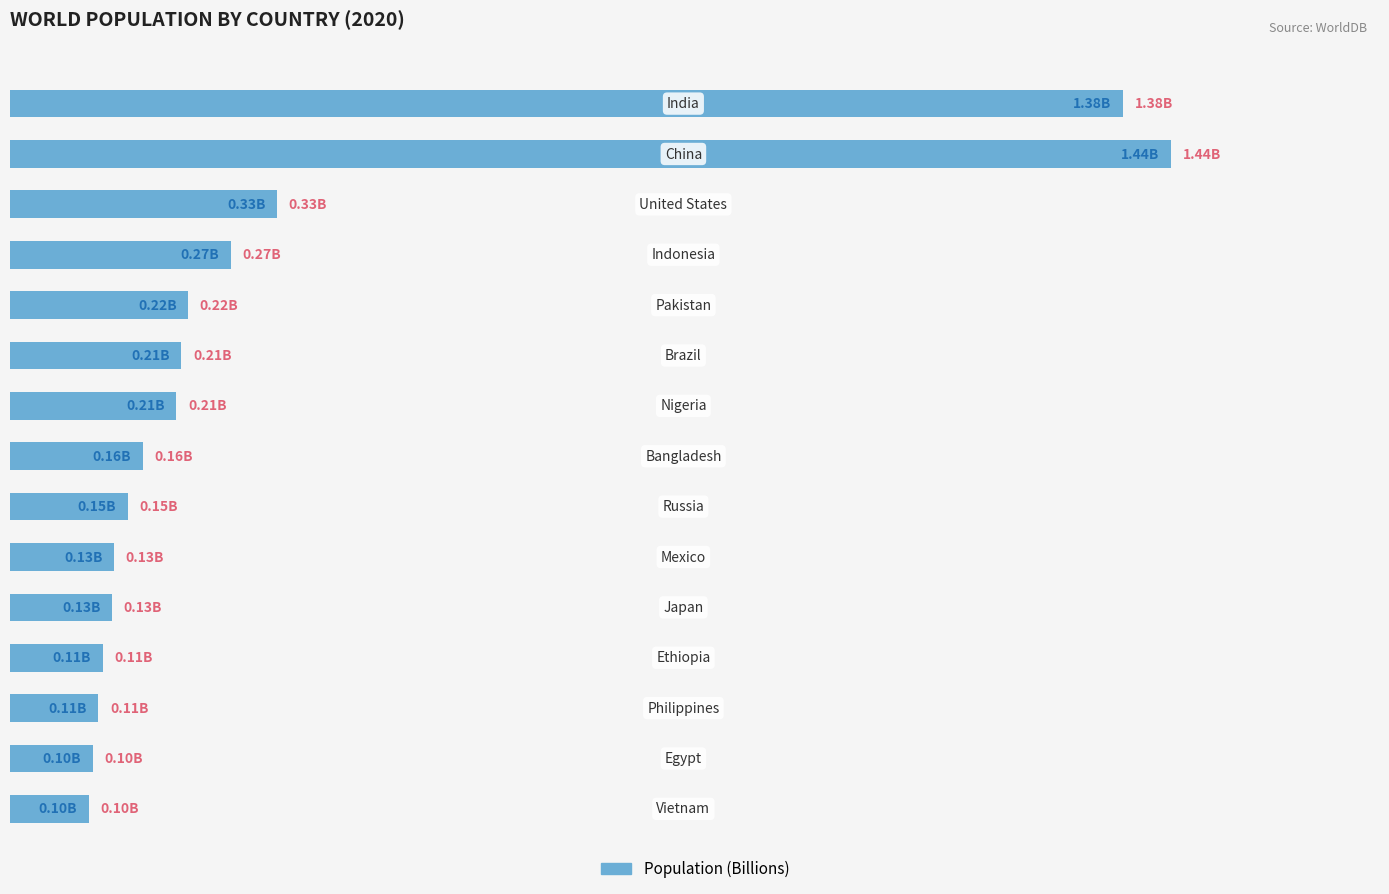

What is the maximum value shown in the chart?

1.4